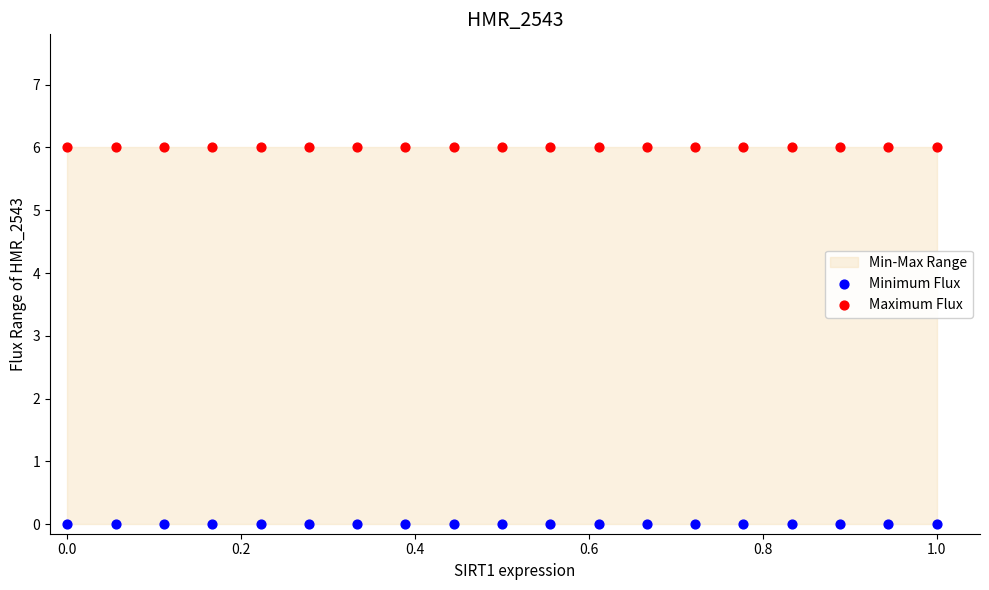

Which series reaches the maximum Y coordinate?

Maximum Flux